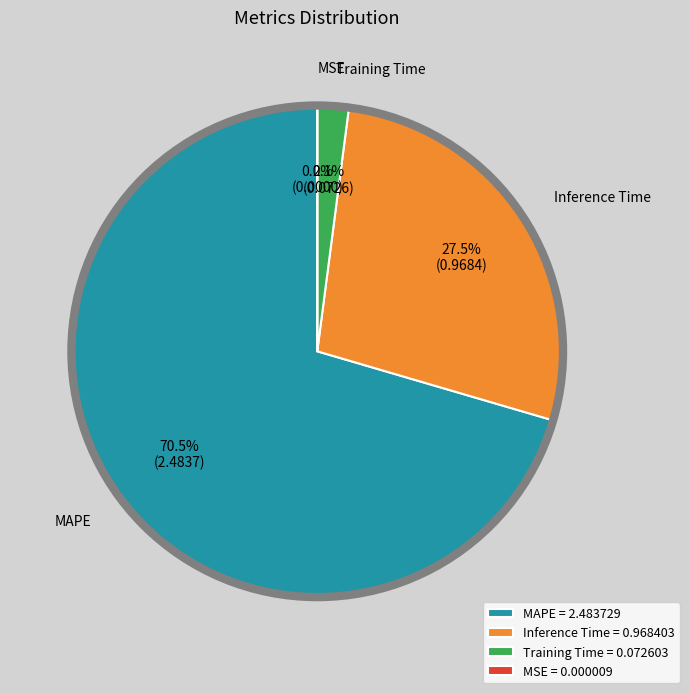

Does MAPE = 2.483729 represent more than half of the total?

Yes